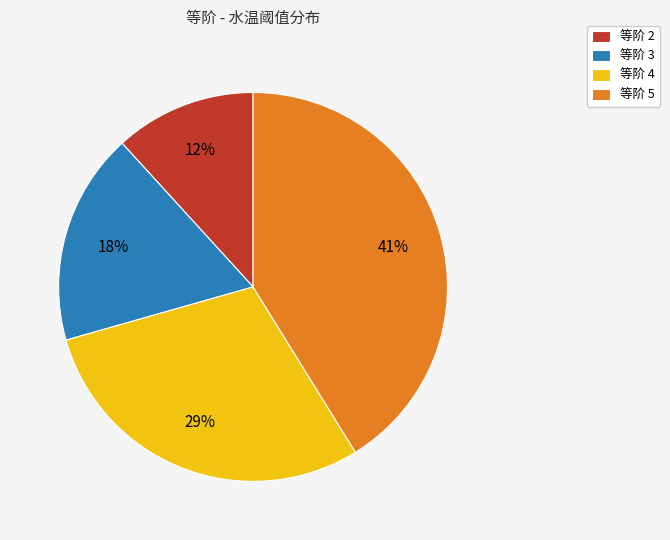

The 等阶 4 slice represents 29% of the pie. True or false?

True